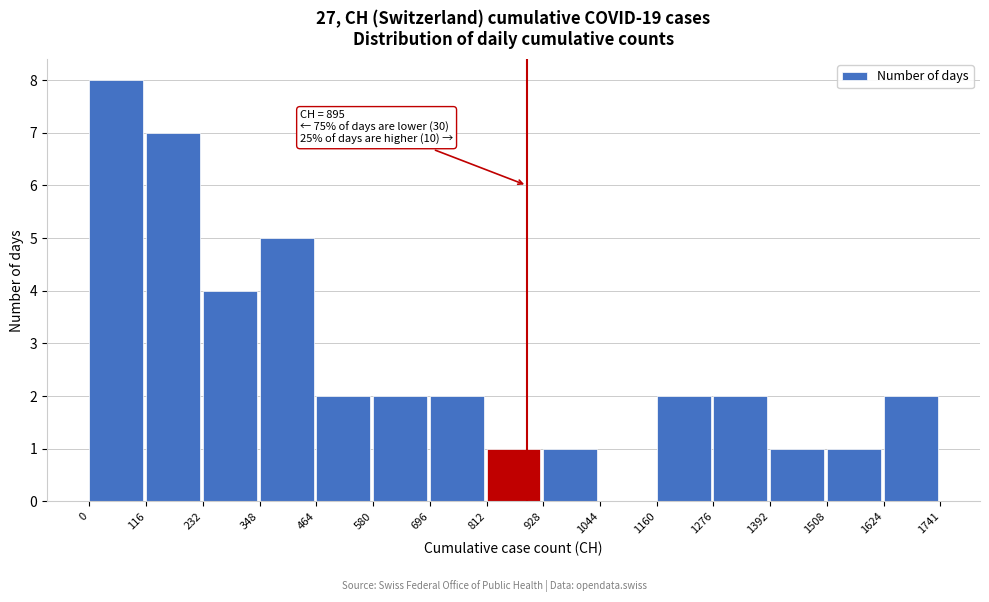

Which range on the x-axis has the tallest bar?

0 to 116